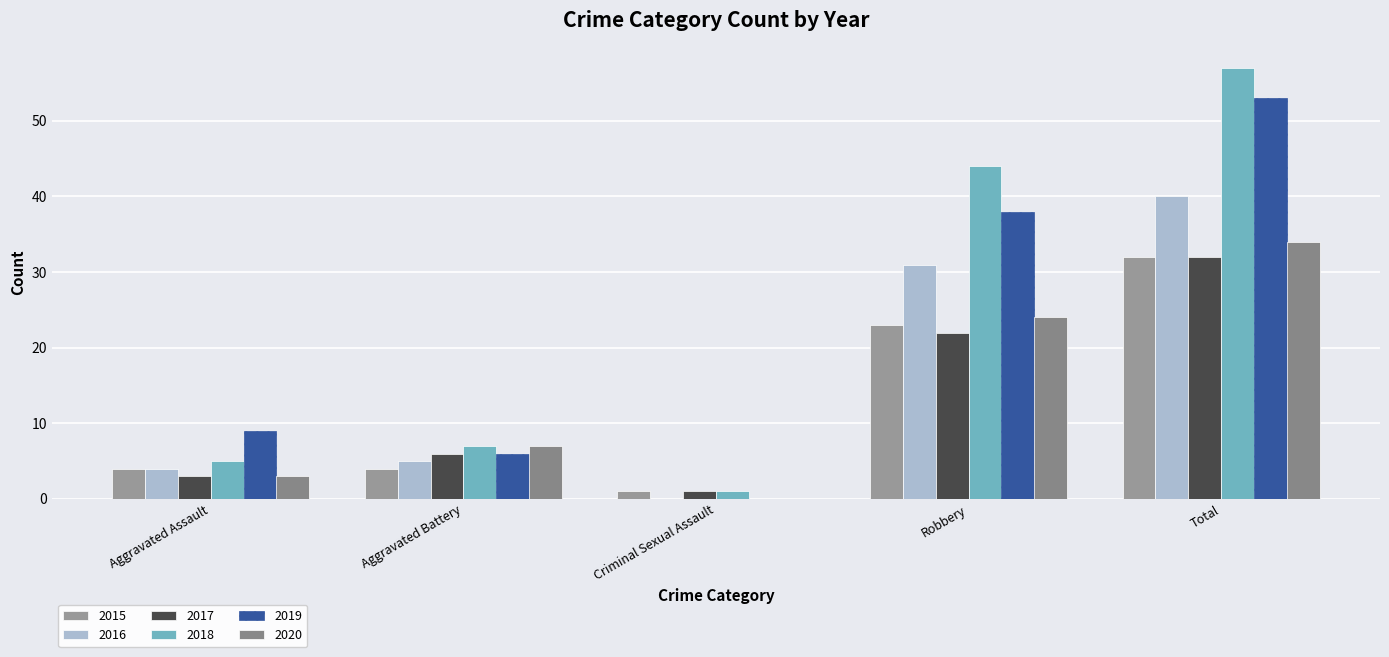

How many distinct data groups are displayed?

6